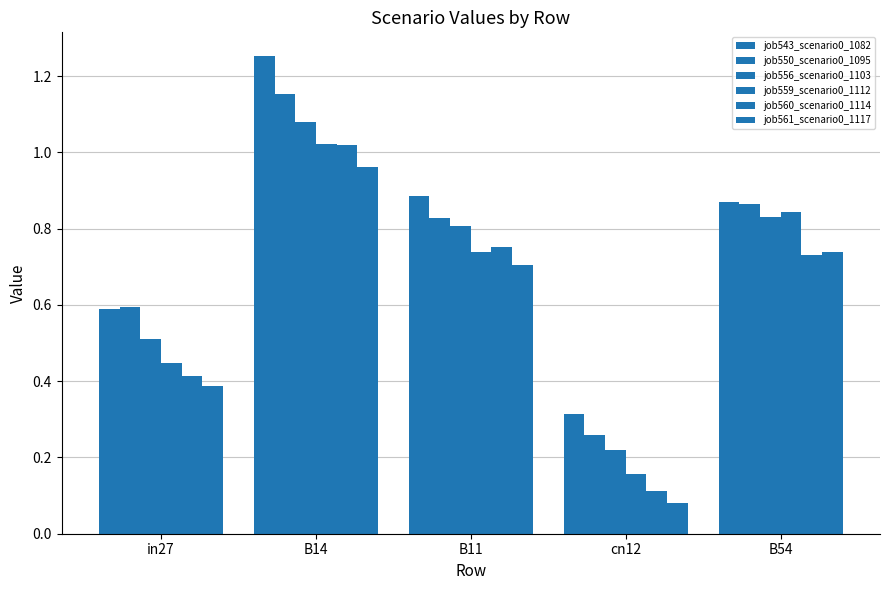

Does the chart contain any negative values?

No